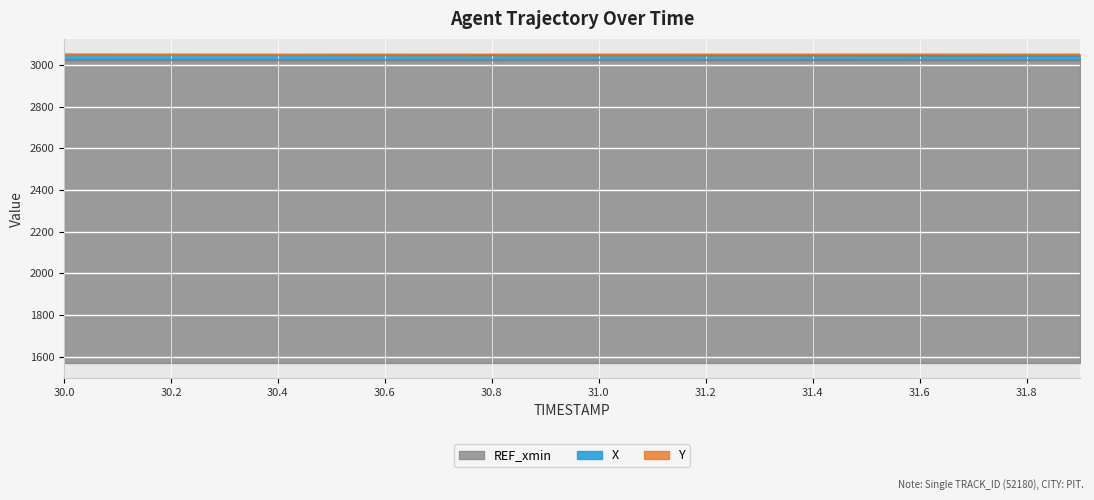

What is the average value of the X series?

3046.0